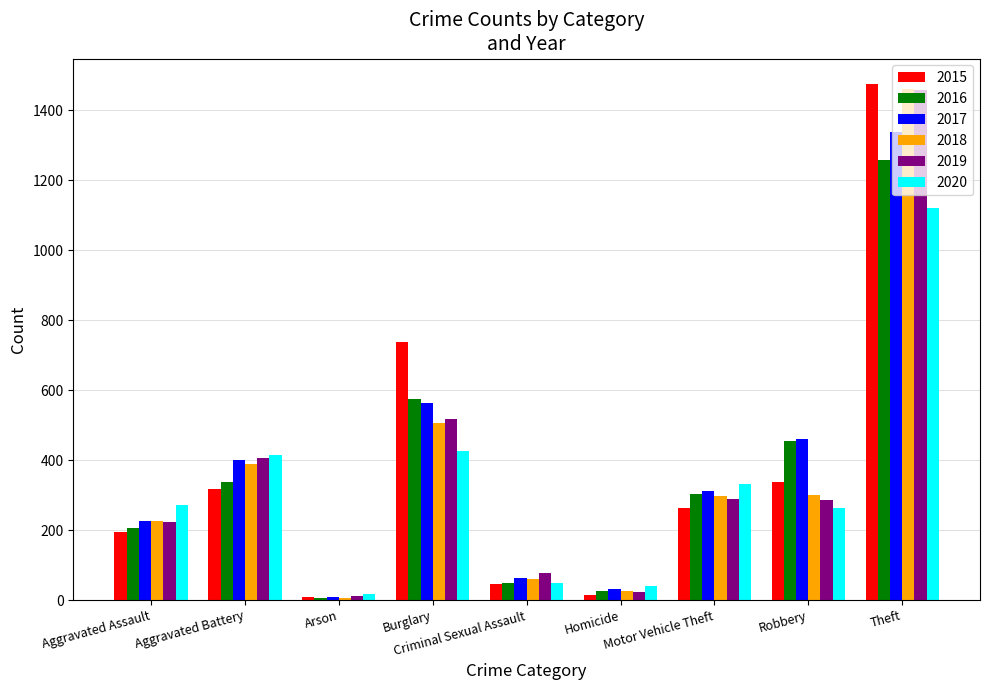

What is the label of the 1st bar from the right?

Theft